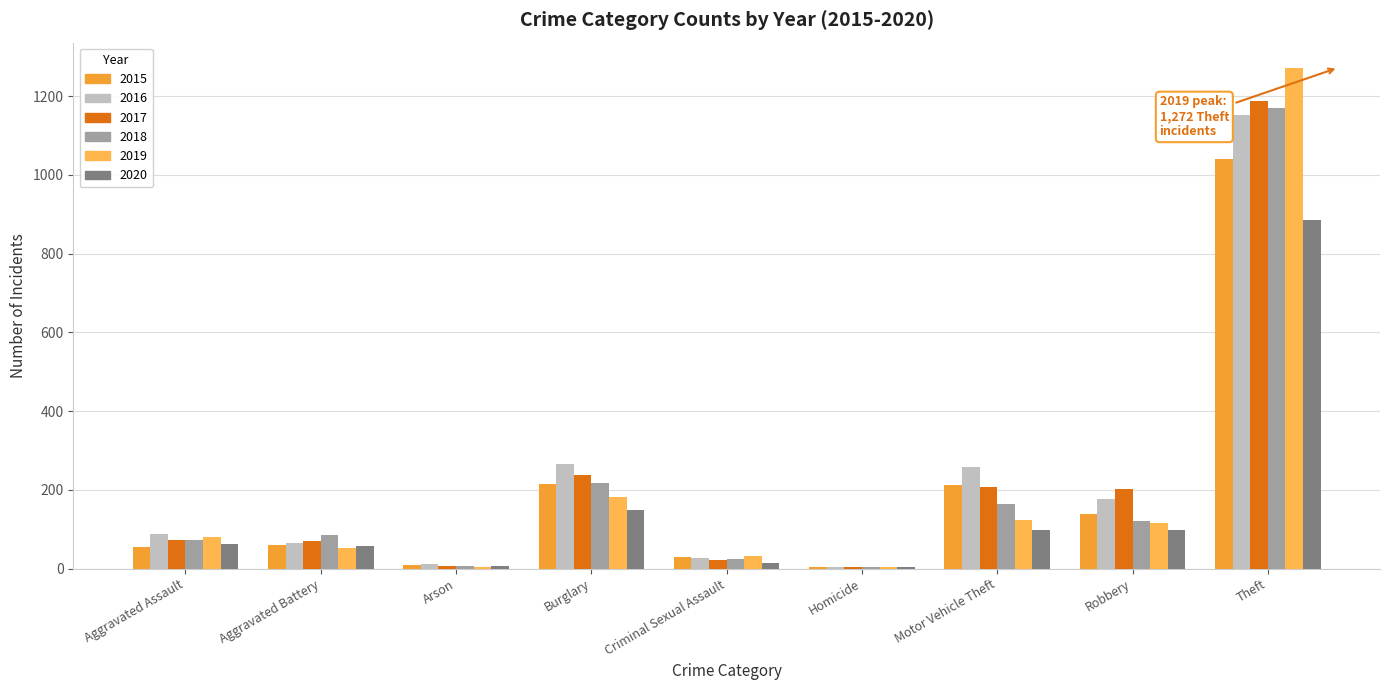

What is the greatest value displayed?

1272